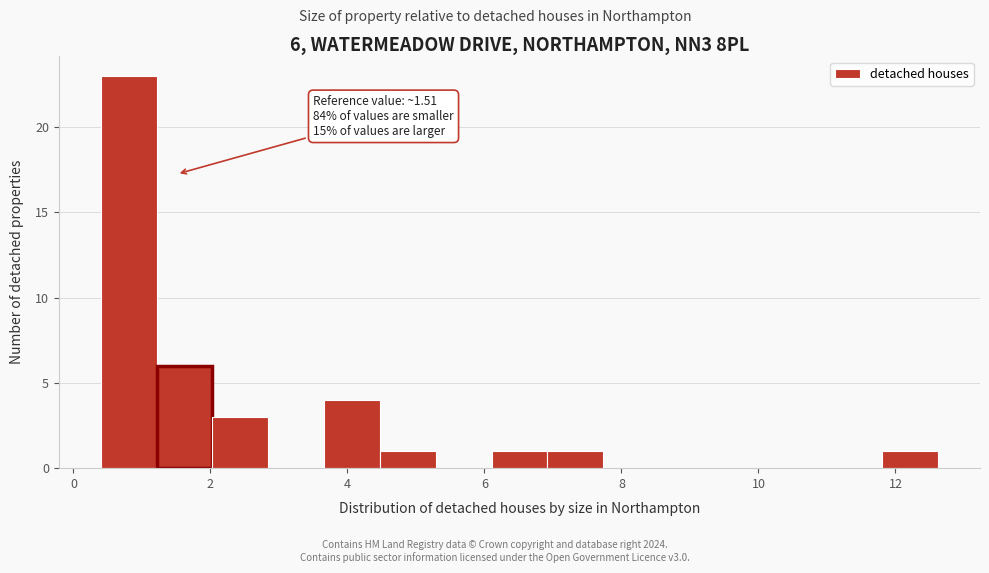

Over which range of the x-axis is the bar tallest?

0.4 to 1.2